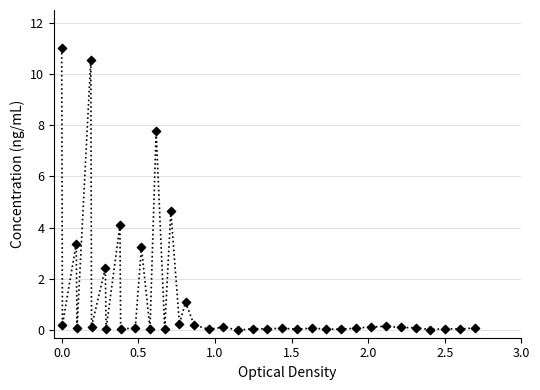

What is the range of X values (max minus min)?

2.7